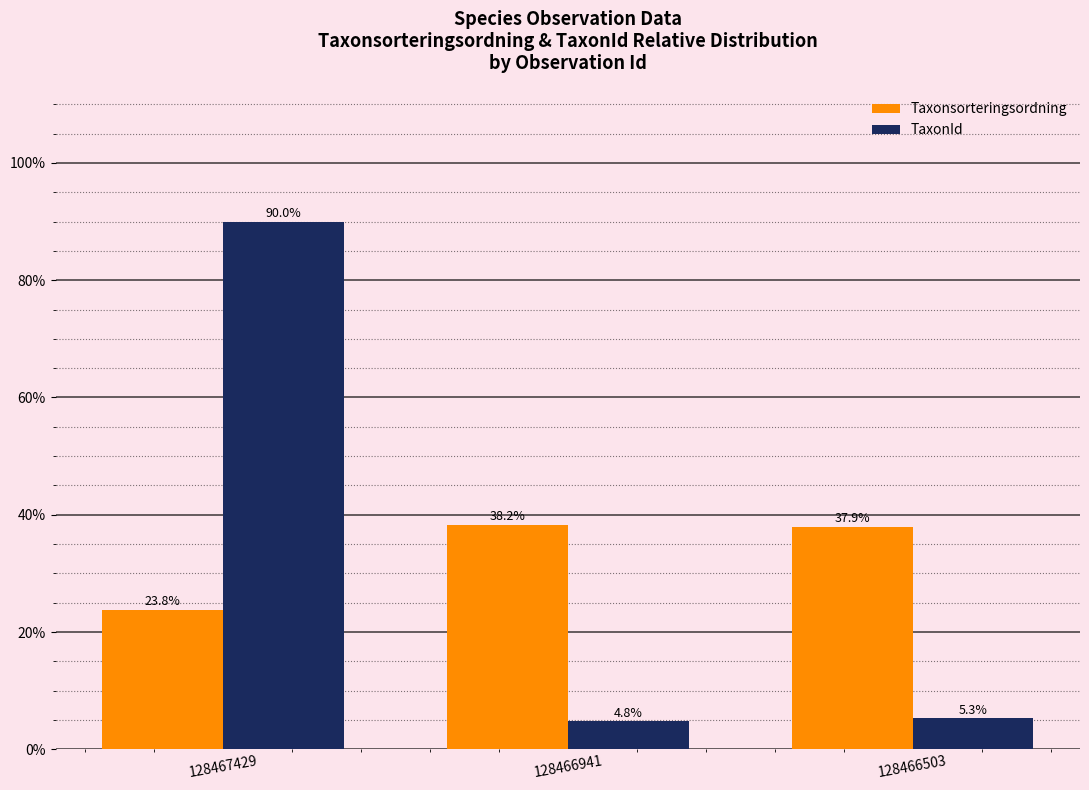

What is the approximate value of Taxonsorteringsordning at 128467429?

23.8